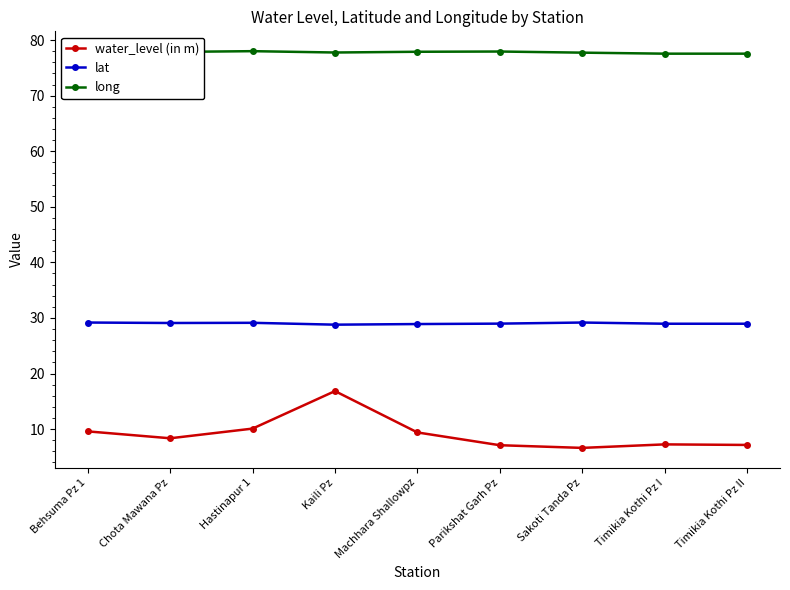

Is it true that long equals 50.5 at Kaili Pz?

False